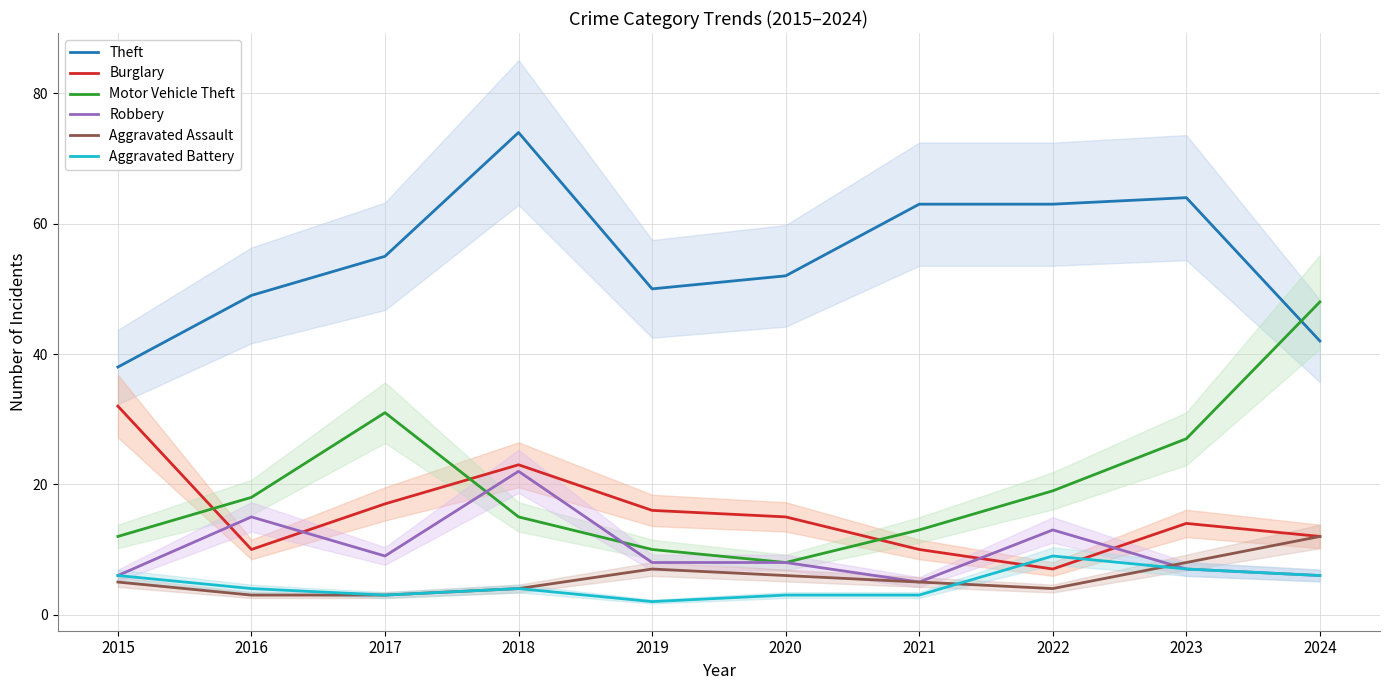

Reading left to right, extract all data points from this chart.

Theft: 38	49	55	74	50	52	63	63	64	42
Burglary: 32	10	17	23	16	15	10	7	14	12
Motor Vehicle Theft: 12	18	31	15	10	8	13	19	27	48
Robbery: 6	15	9	22	8	8	5	13	7	6
Aggravated Assault: 5	3	3	4	7	6	5	4	8	12
Aggravated Battery: 6	4	3	4	2	3	3	9	7	6